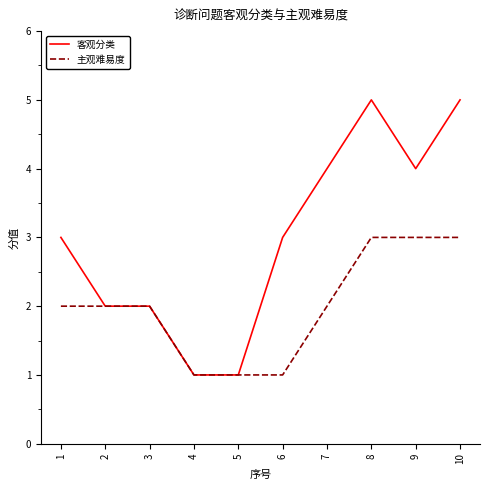

What are all the series names shown in the legend?

客观分类, 主观难易度